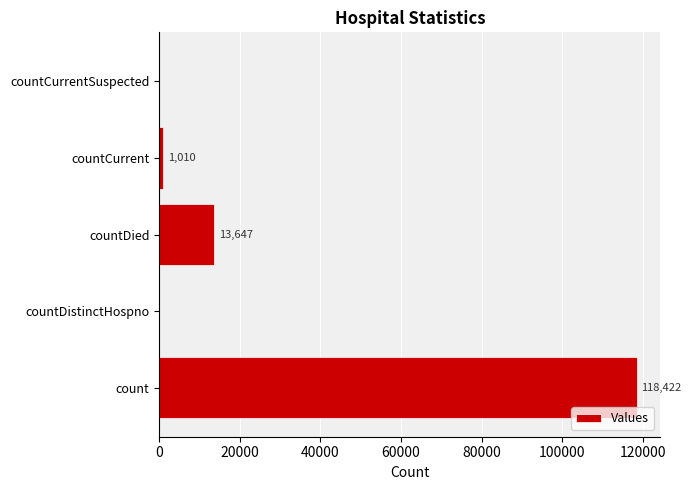

Are the bars horizontal?

Yes